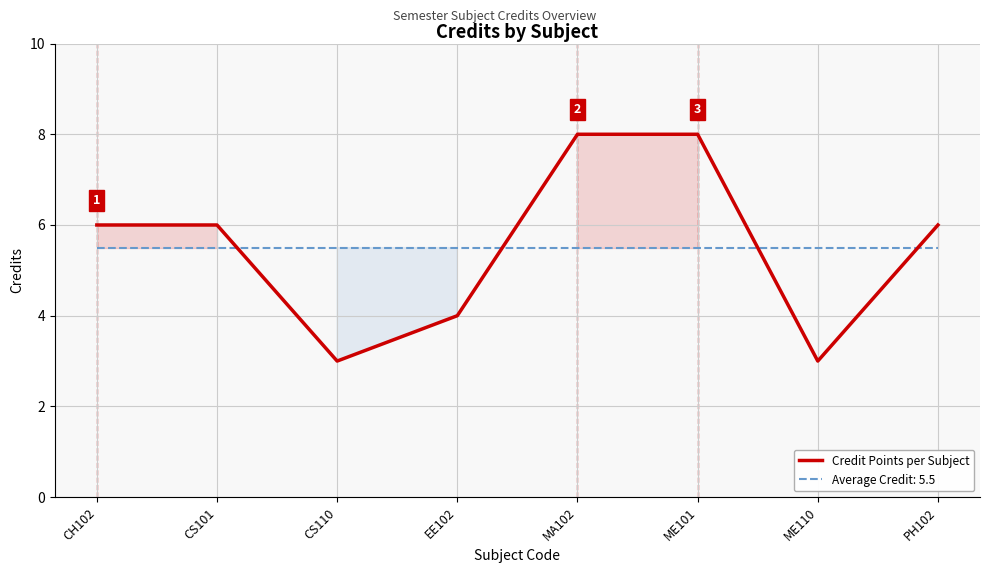

Which label corresponds to the largest value in the chart?

MA102